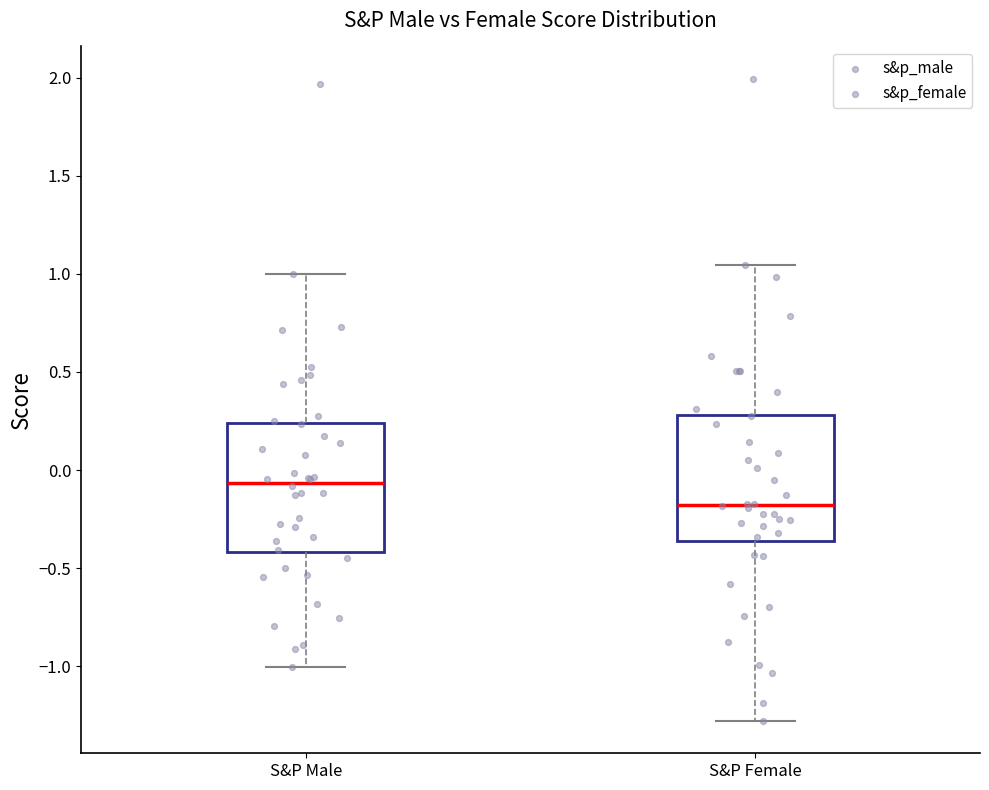

Which box has the highest median line?

S&P Male